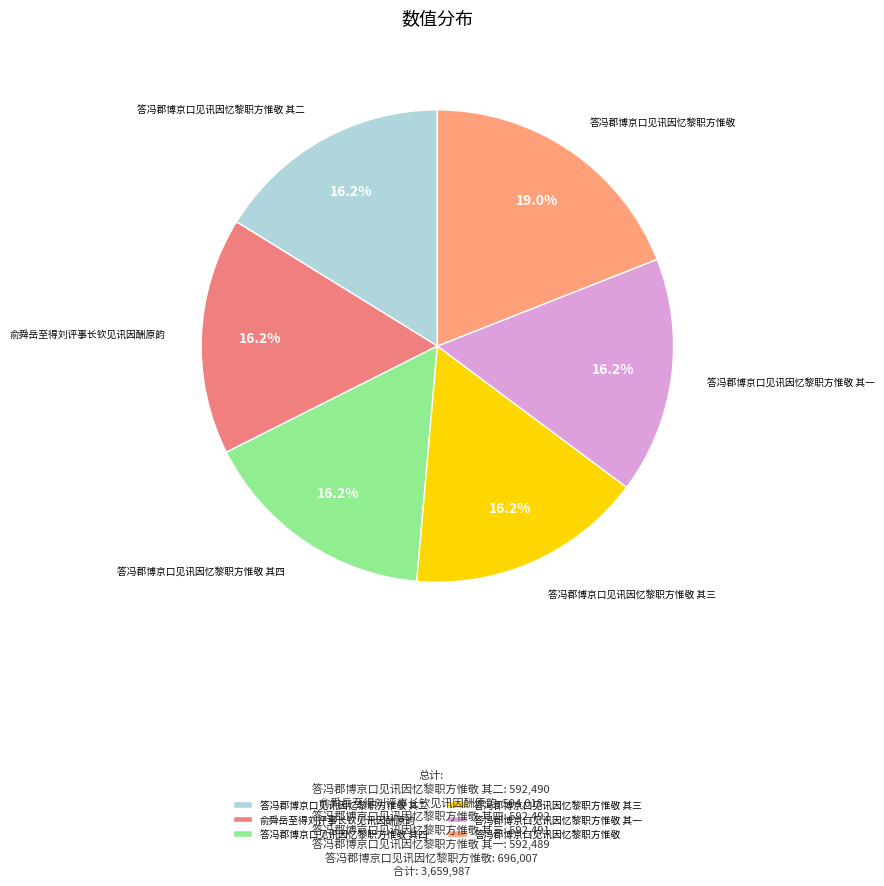

Does 答冯郡博京口见讯因忆黎职方惟敬 其二 account for over 50% of the chart?

No